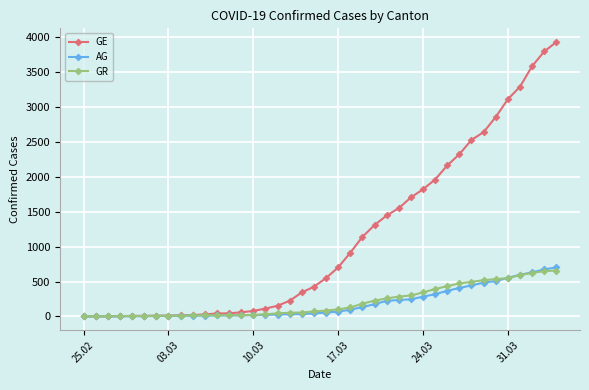

Which series has the widest spread of values?

GE